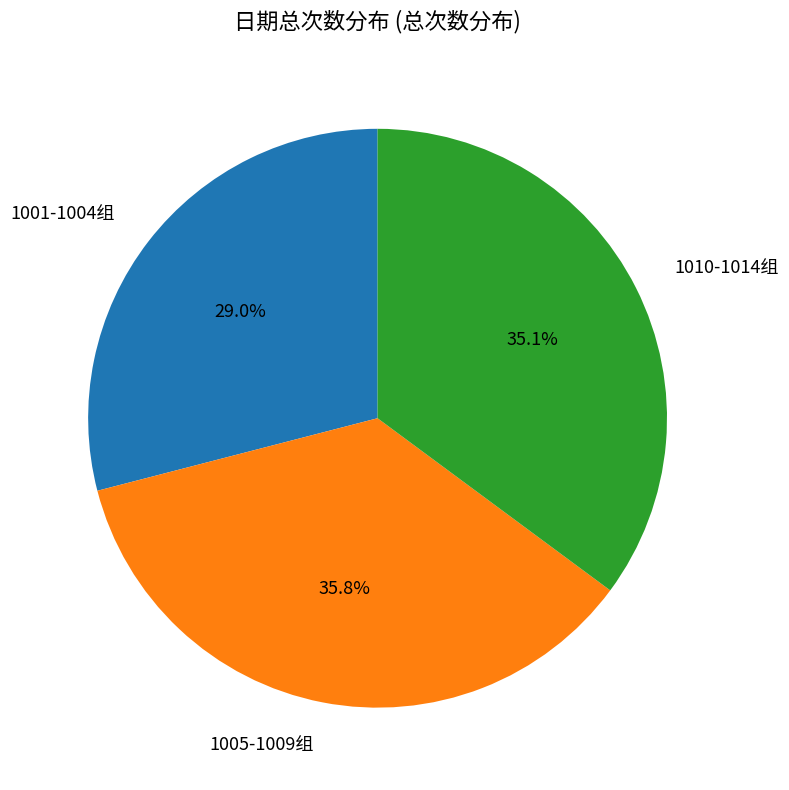

What is the largest slice in the pie chart?

1005-1009组